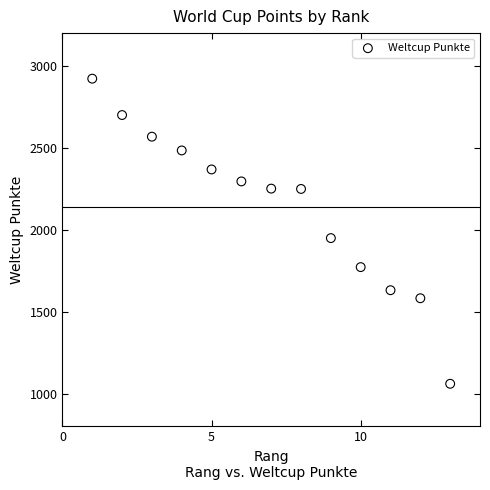

What Y value in the scatter plot is closest to 1991?

1949